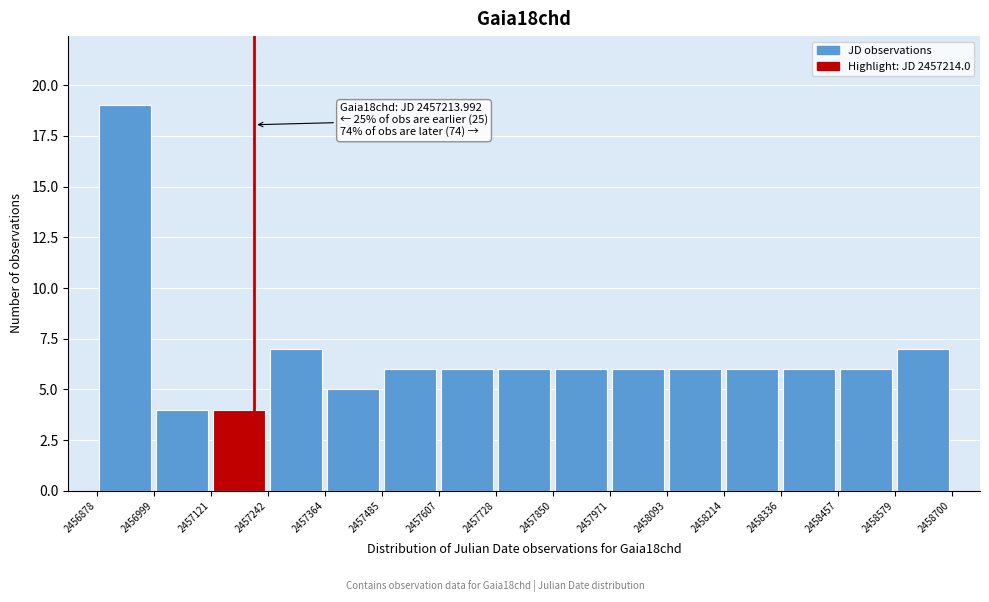

Which range on the x-axis has the tallest bar?

2456878 to 2456999